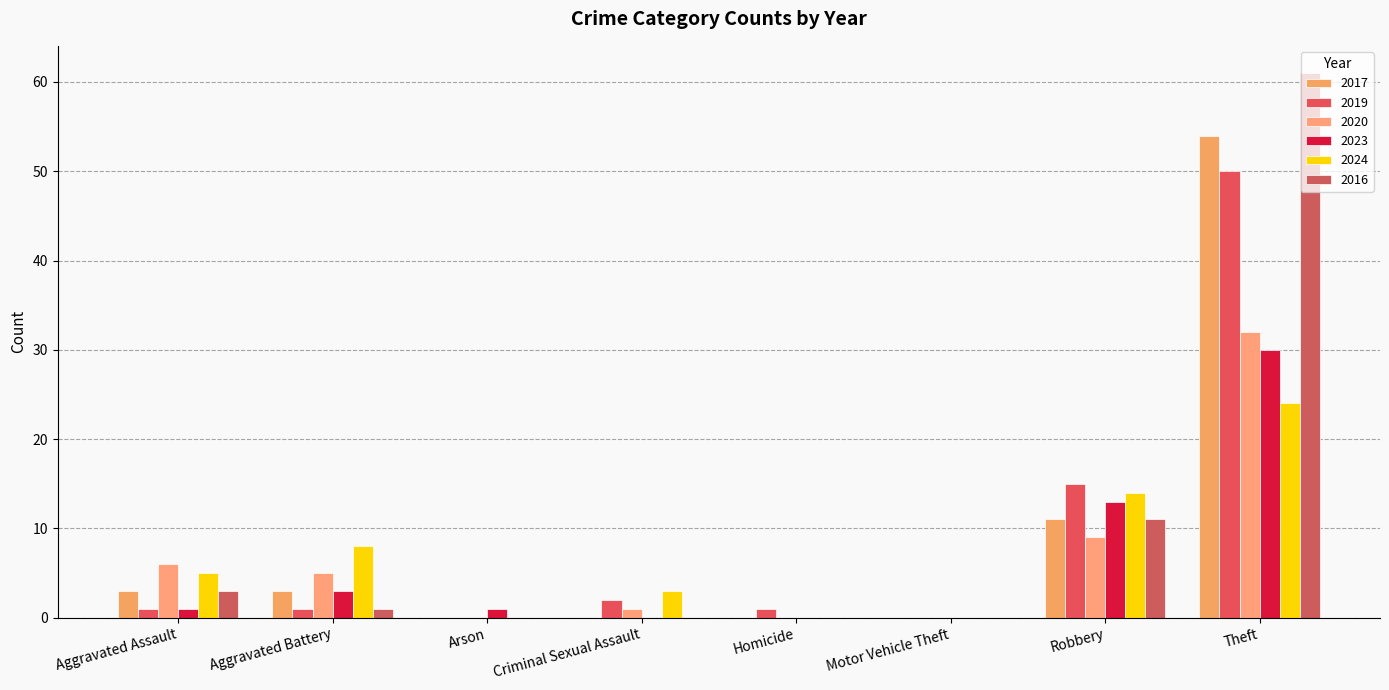

How many series are shown in this chart?

6